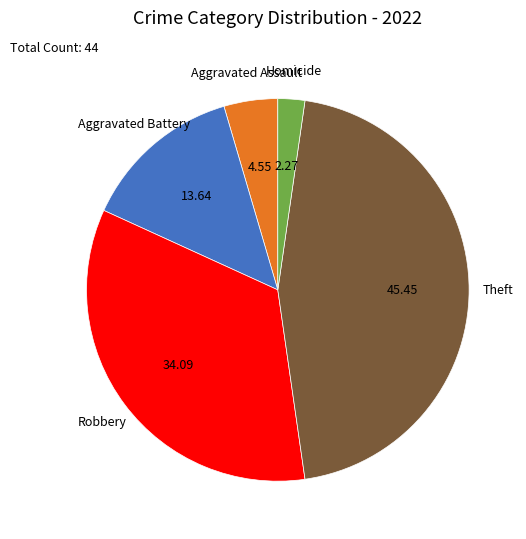

Does any single category account for the majority?

No